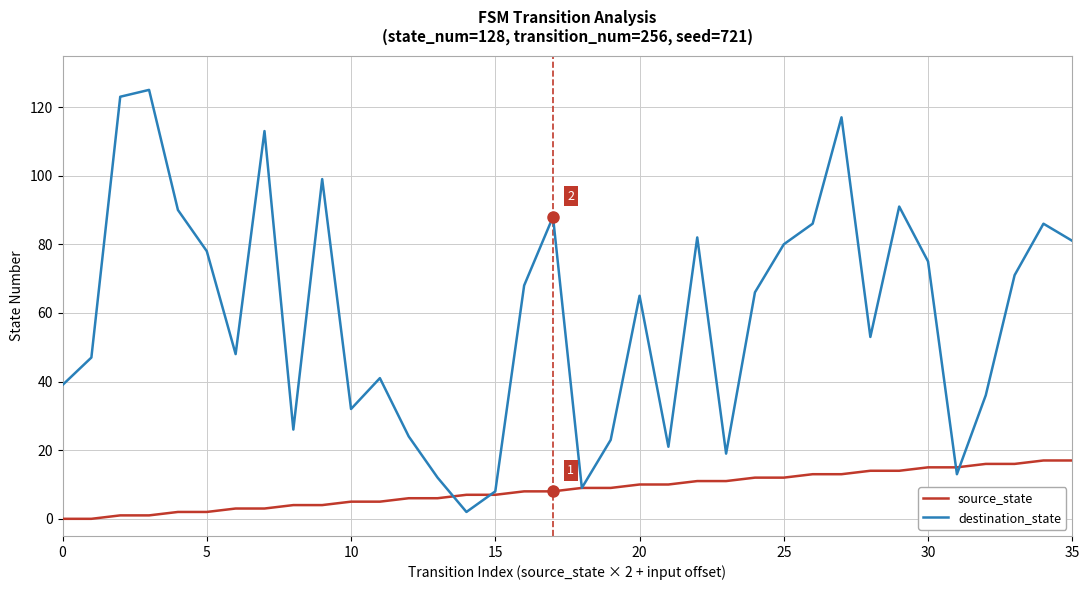

What is the greatest value displayed?

125